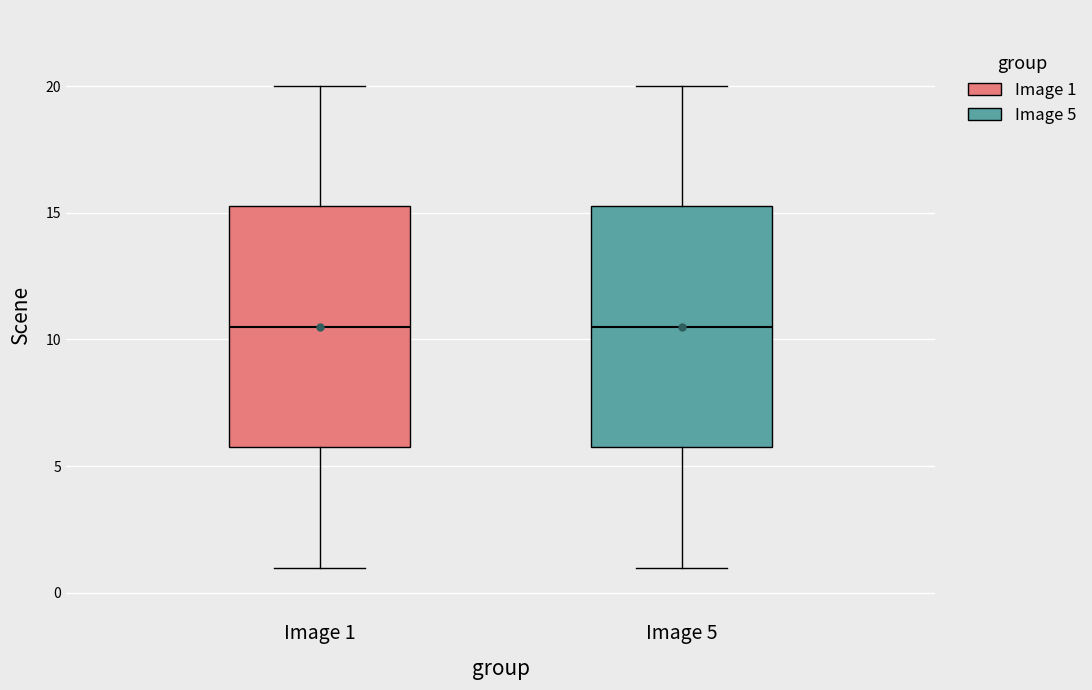

Reading left to right, read every box against the y-axis: the position of its median line, the range the box covers, and the ends of its whiskers. The values are not printed on the chart, so give them approximately, as read against the axis.

Image 1: median 10.5, box 6.0 to 15.5, whiskers 1.0 to 20.0
Image 5: median 10.5, box 6.0 to 15.5, whiskers 1.0 to 20.0